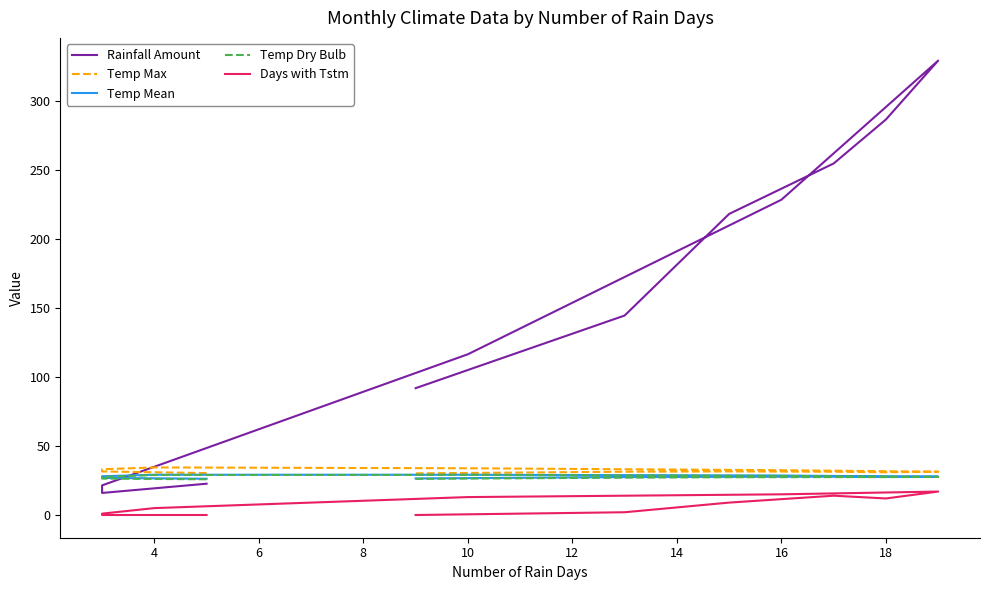

At how many categories does at least one series exceed 131?

6